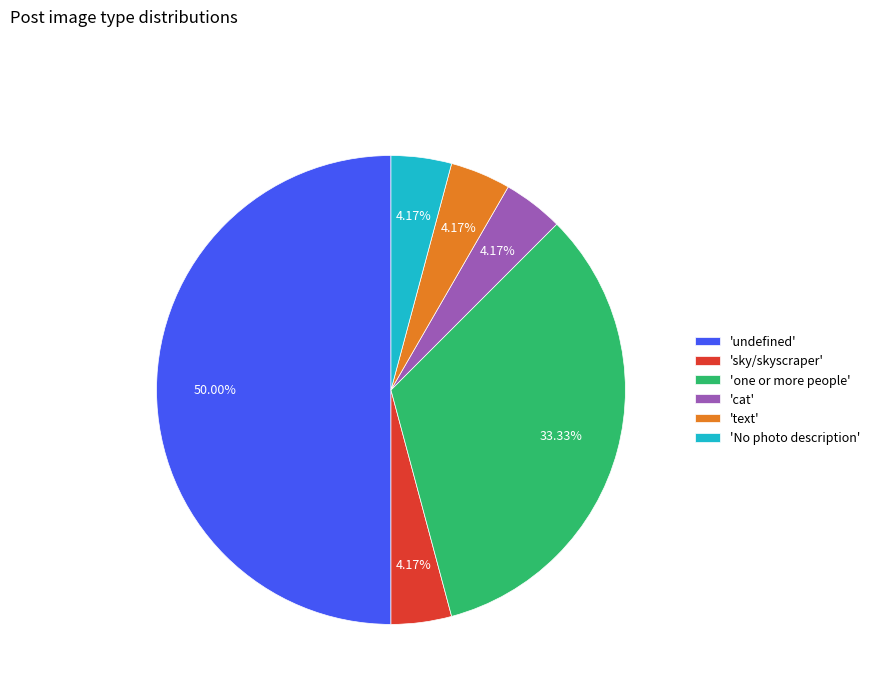

What is the majority slice?

'undefined'